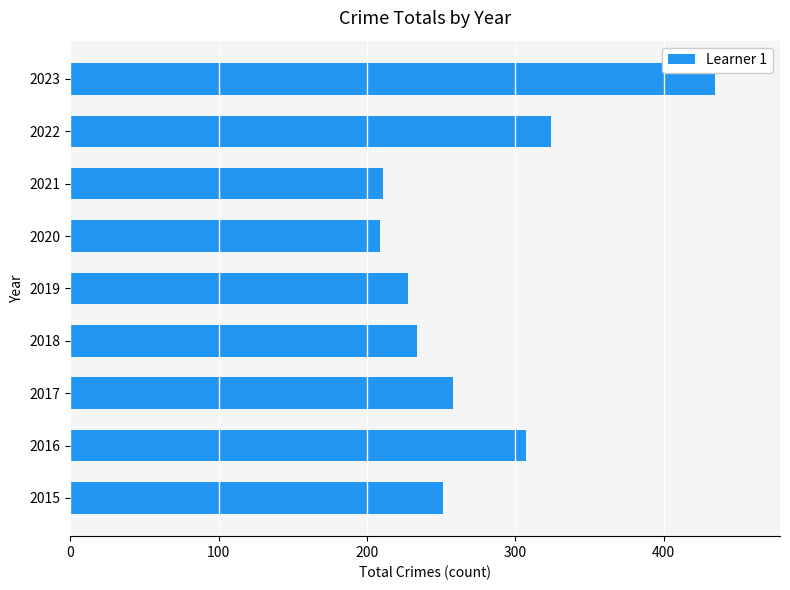

Reading top to bottom, list all the values displayed in this chart.

2023=435	2022=324	2021=211	2020=209	2019=228	2018=234	2017=258	2016=307	2015=251